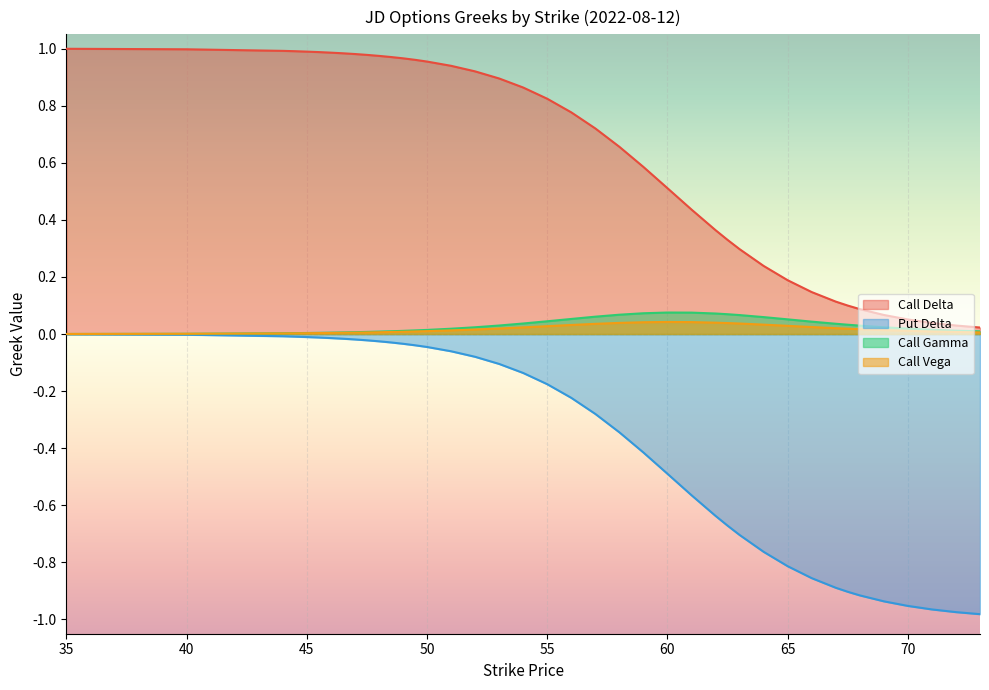

What is the maximum value shown in the chart?

1.0